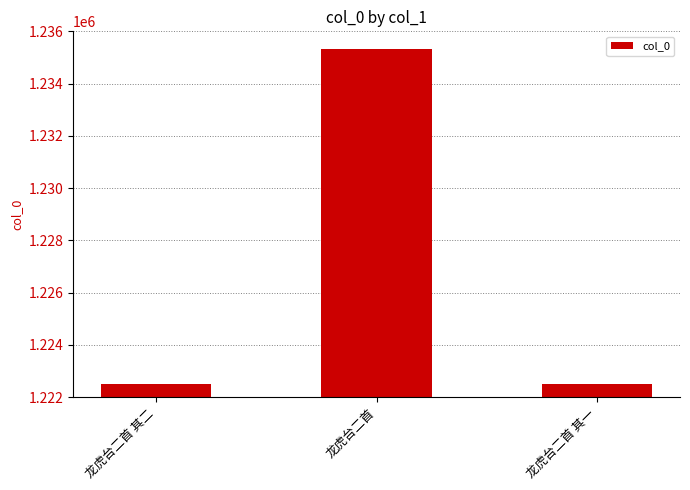

How many data points are less than 1222493?

1